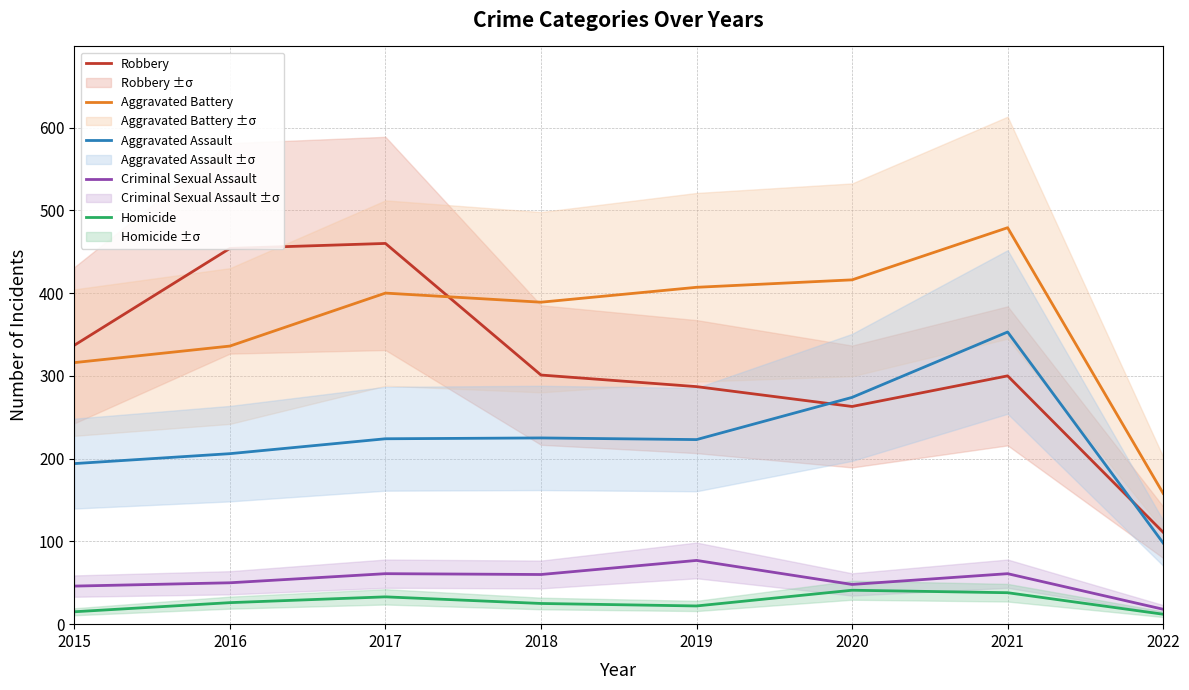

What is the highest value of the Aggravated Battery series?

479